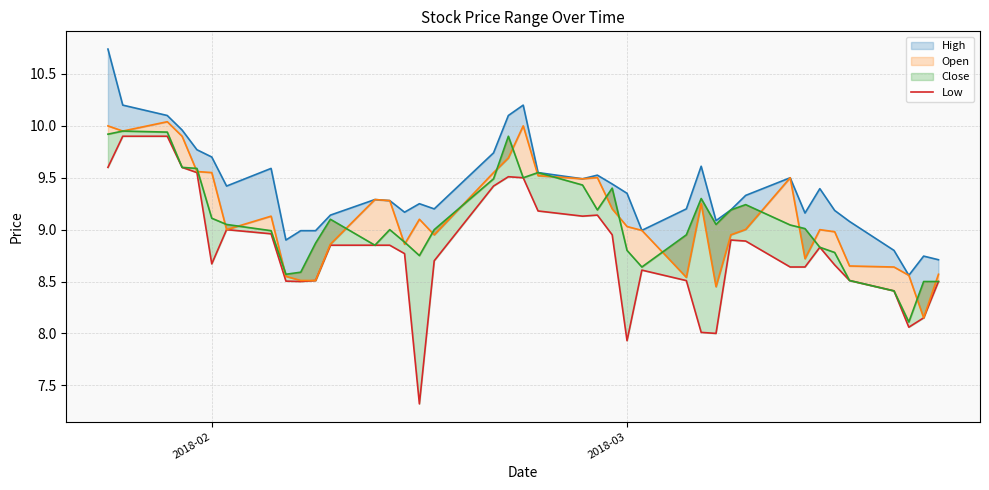

What is the minimum value shown in the chart?

7.3